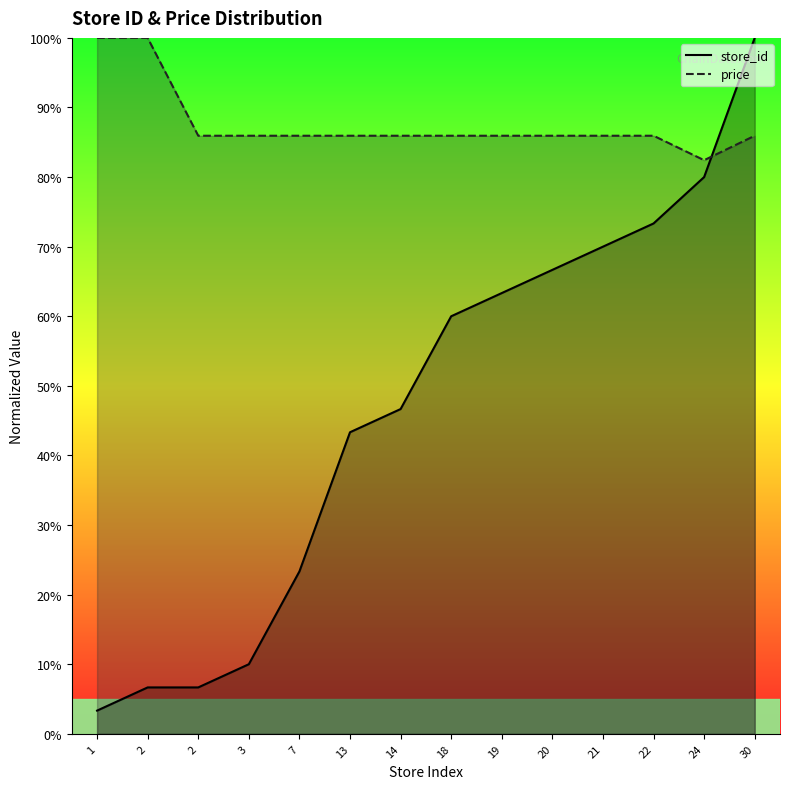

The store_id series shows 66.7 at 20. True or false?

True